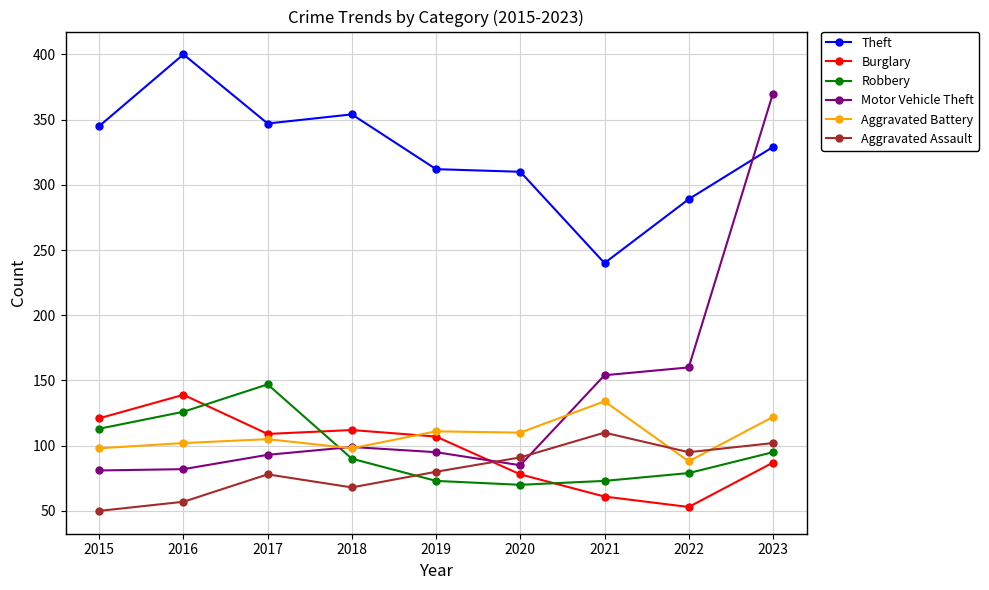

Count the number of data series in this chart.

6